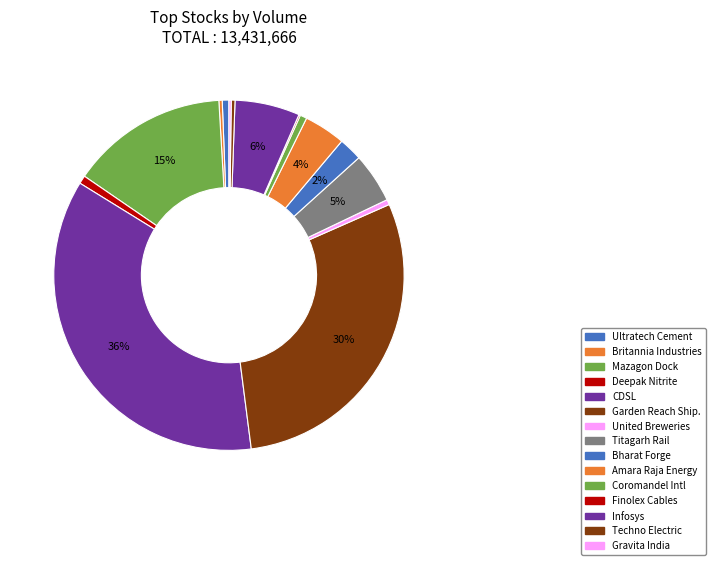

Is there a majority slice in this chart?

No